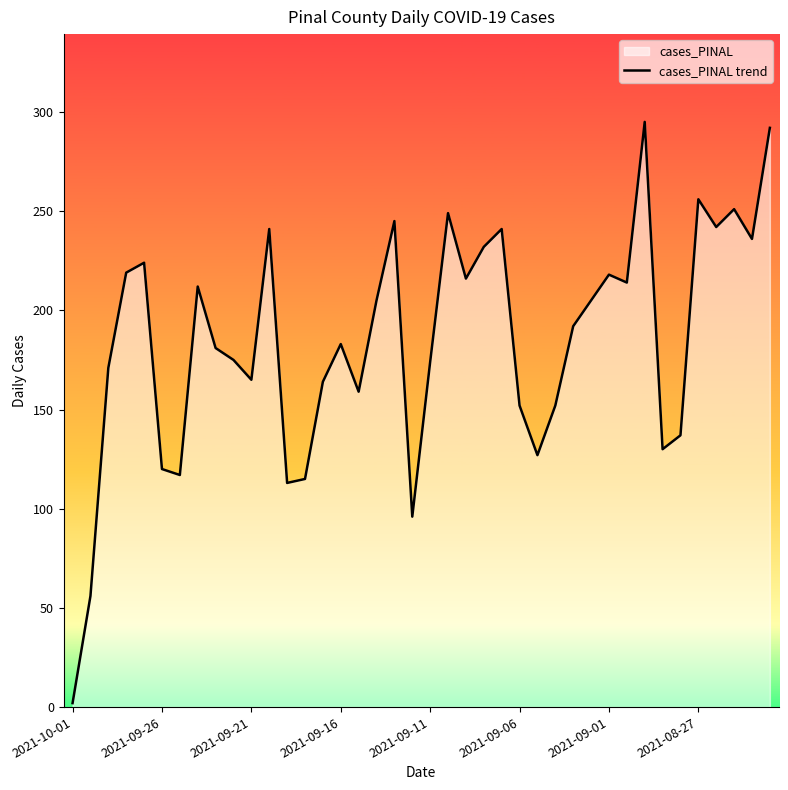

What is the difference between the maximum and minimum values?

293